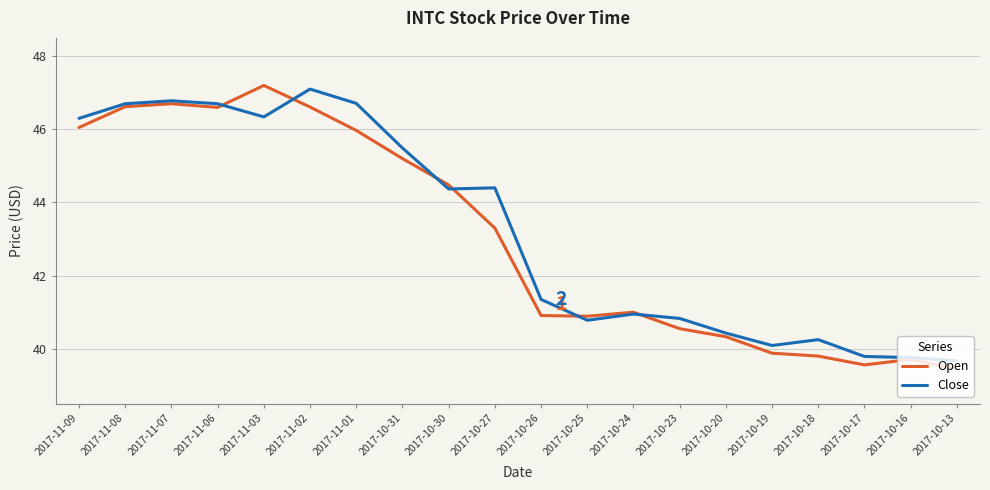

At 2017-10-23, list the series in order from smallest to largest.

Open, Close